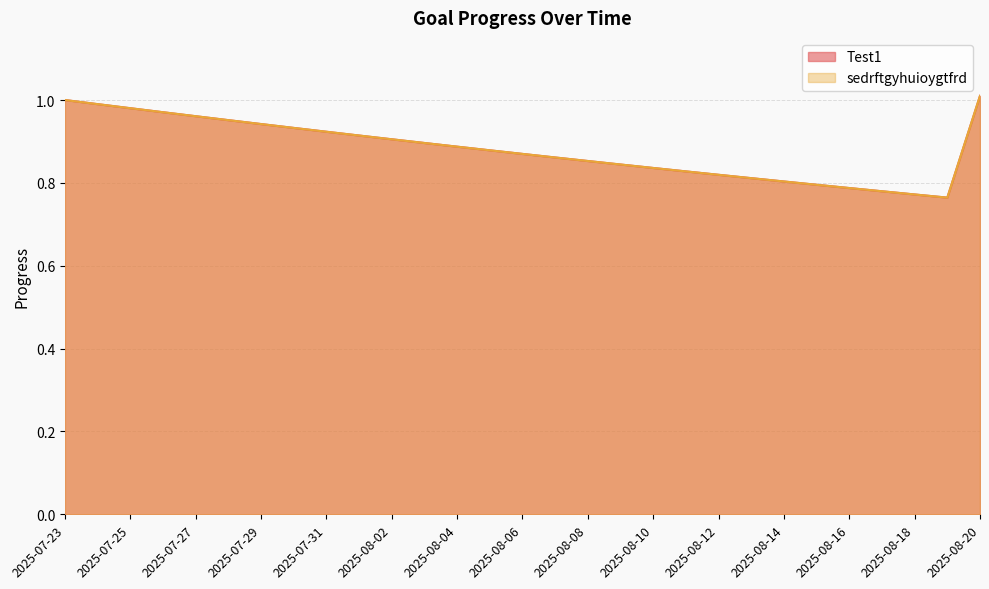

What is the value of the Test1 point at the 4th from the left?

1.0